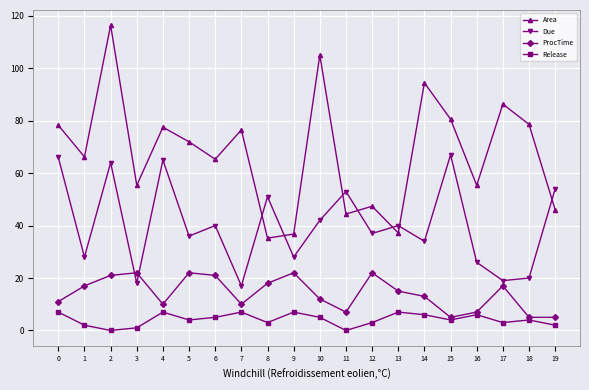

Where is the first local minimum for Due?

1